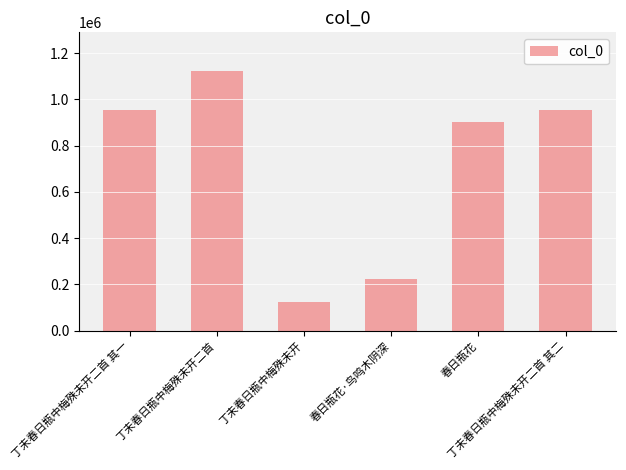

Between 春日瓶花·鸟鸣木阴深 and 丁未春日瓶中梅殊未开, which is larger?

春日瓶花·鸟鸣木阴深